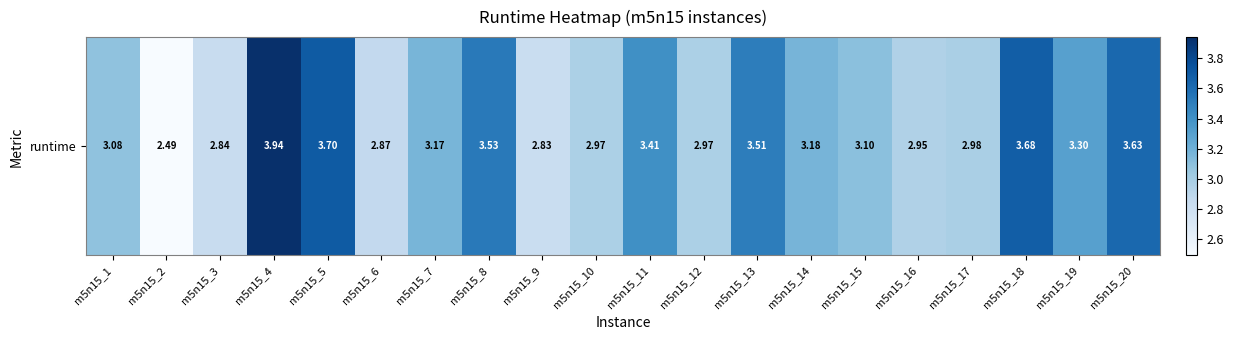

Reading left to right, extract all data points from this chart.

3.1	2.5	2.8	3.9	3.7	2.9	3.2	3.5	2.8	3.0	3.4	3.0	3.5	3.2	3.1	3.0	3.0	3.7	3.3	3.6